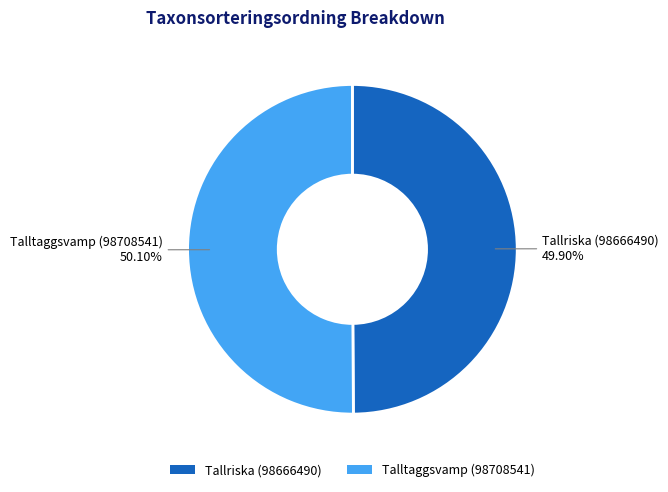

What is the ratio of the value at Talltaggsvamp (98708541) to the value at Tallriska (98666490)?

1.0